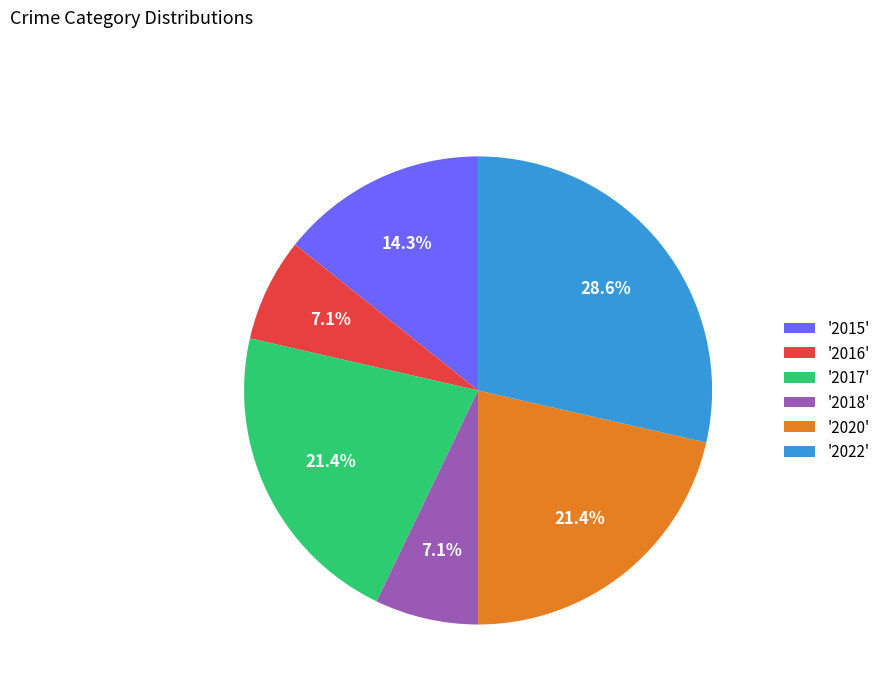

Does any single category account for the majority?

No